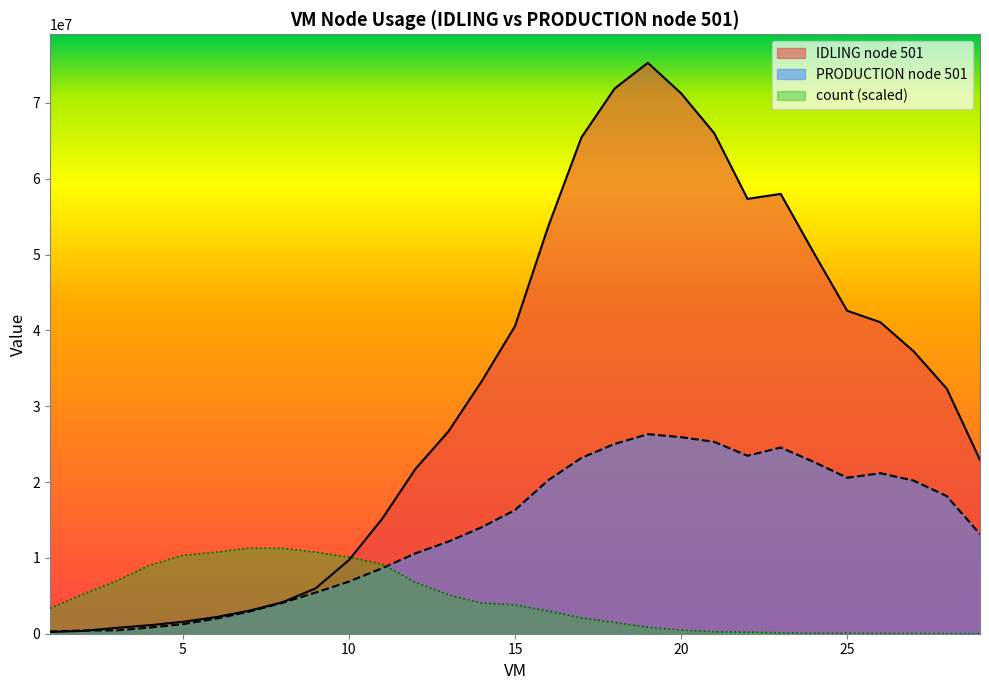

Which category has the highest value in the IDLING node 501 series?

19